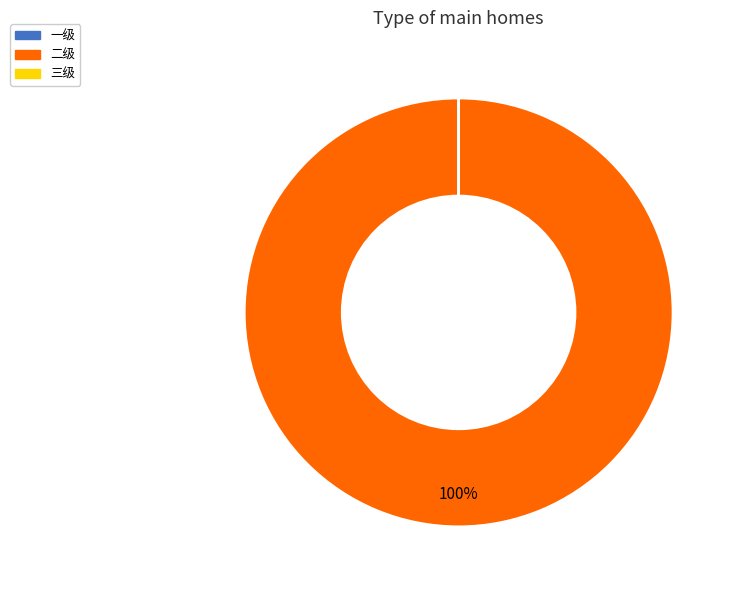

Which slice is the largest?

二级